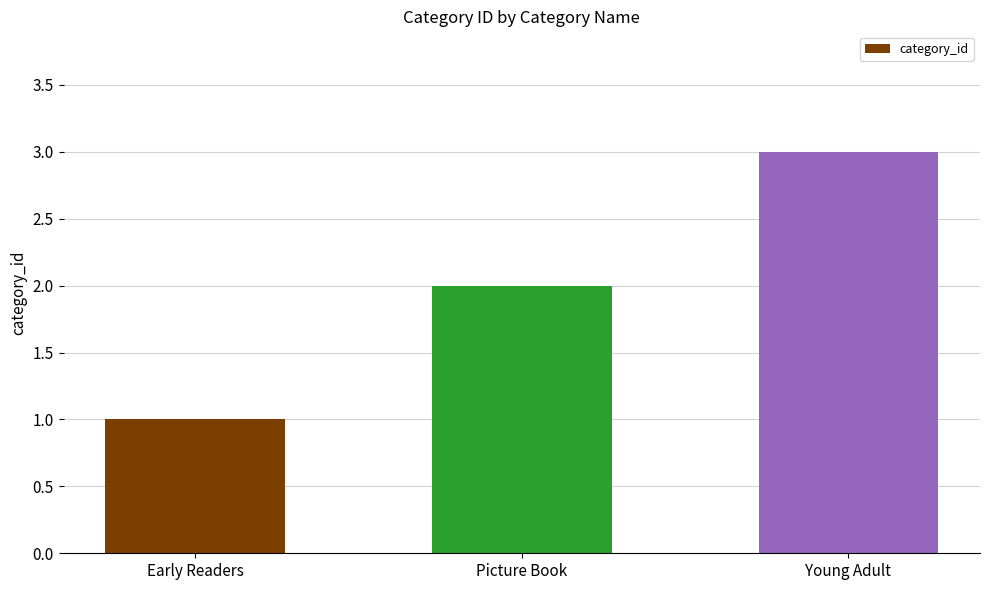

List the labels in order of value, smallest first.

Early Readers, Picture Book, Young Adult